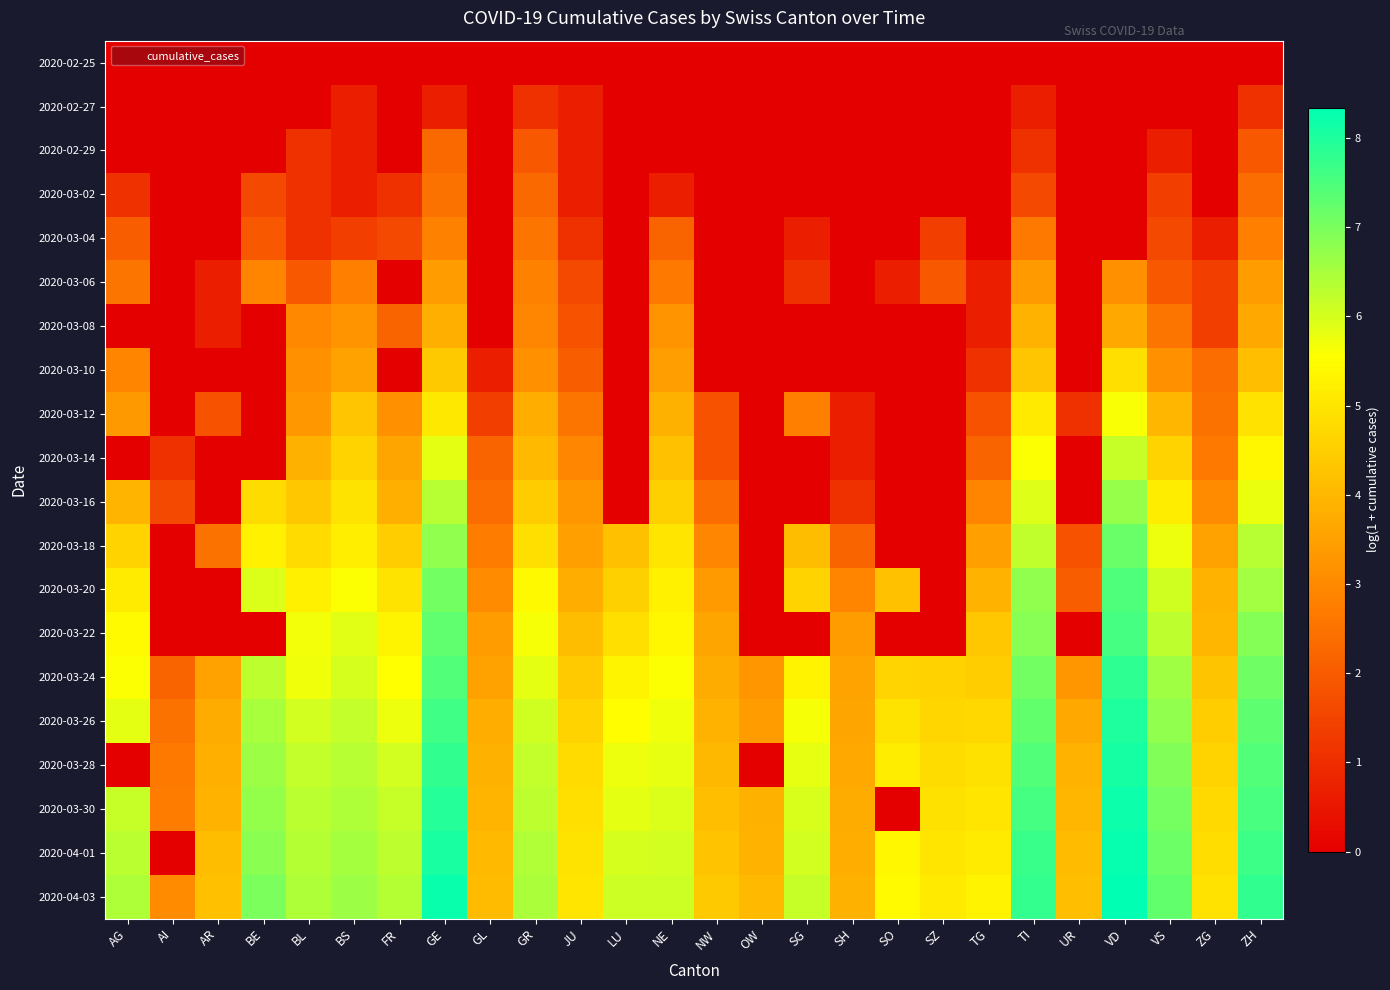

What is the total value across all series at SZ?

32.4